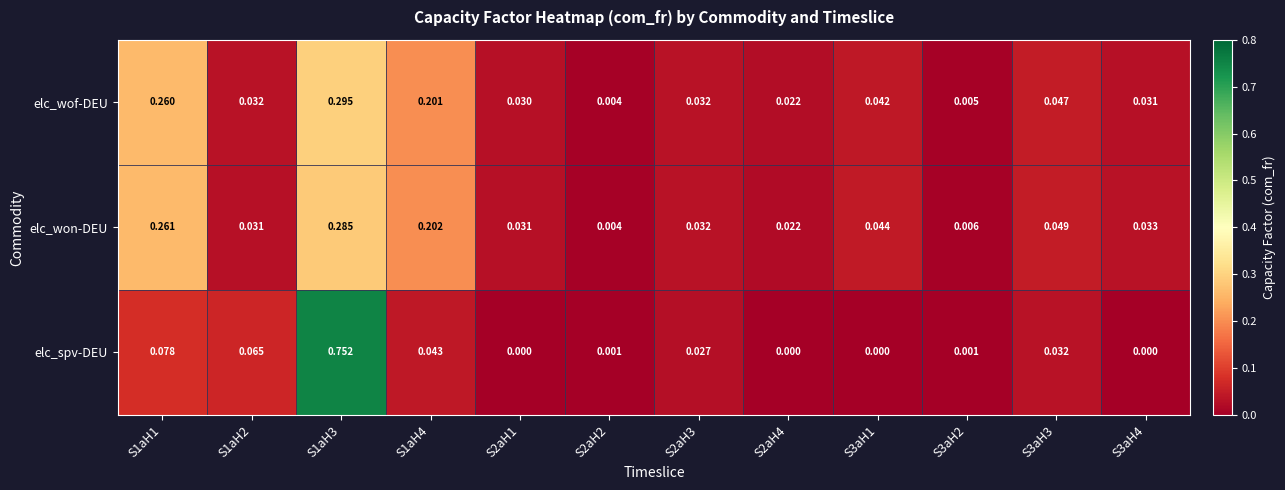

Which series has the largest range (max minus min)?

elc_spv-DEU